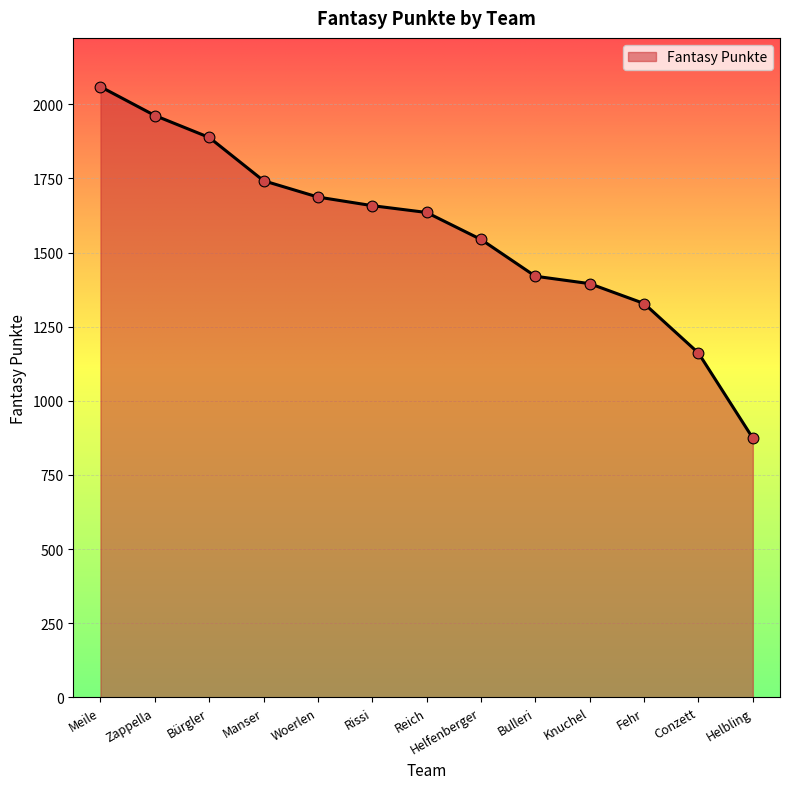

Which has a higher value, Bürgler or Bulleri?

Bürgler